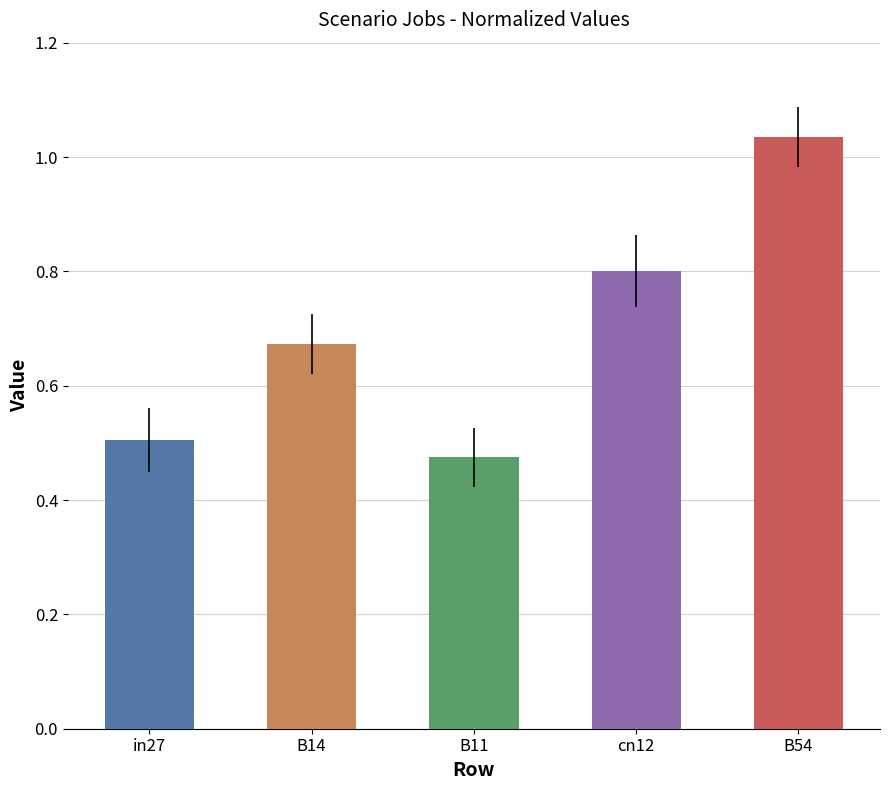

Which category has the highest value across all series?

B54